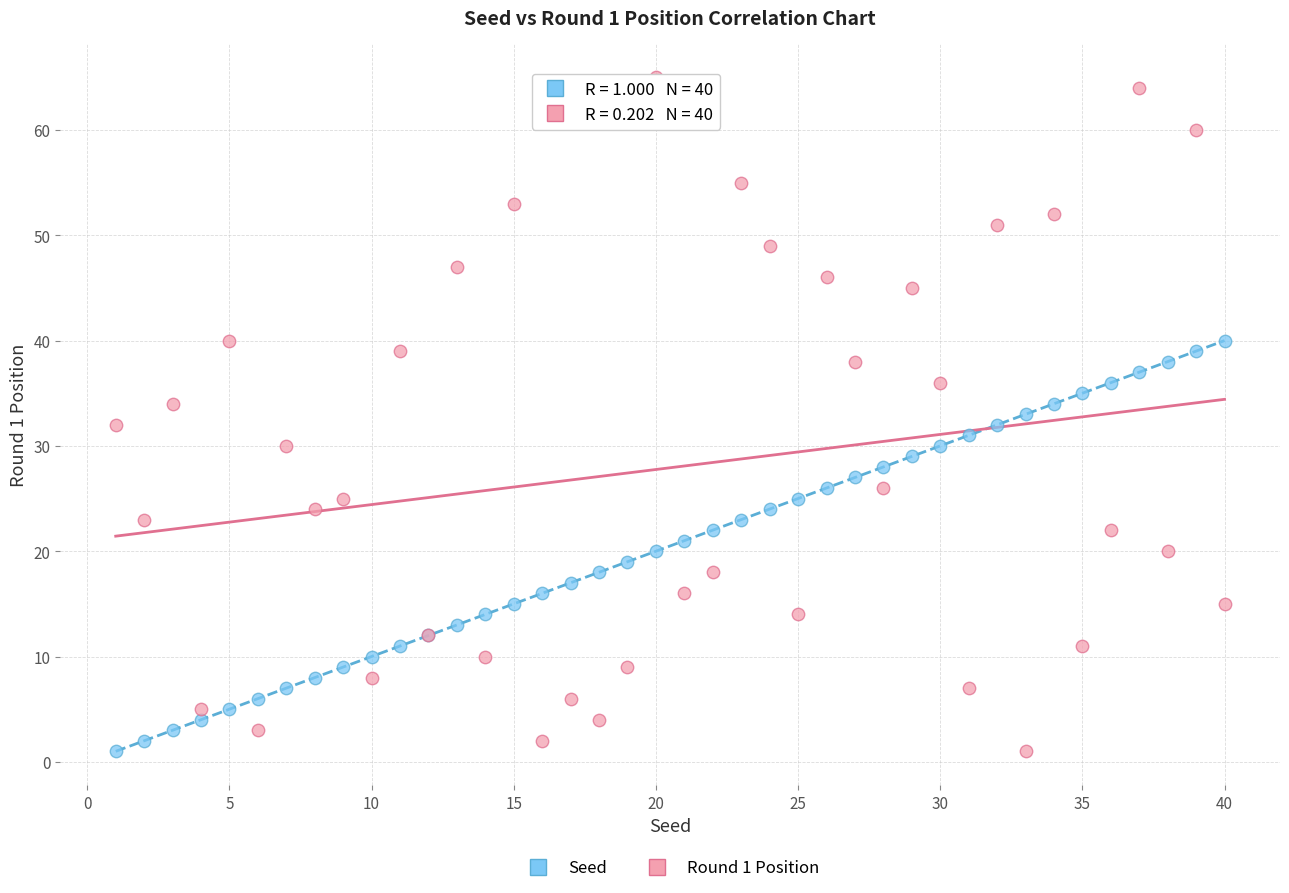

Which series contains the highest Y value?

Round 1 Position